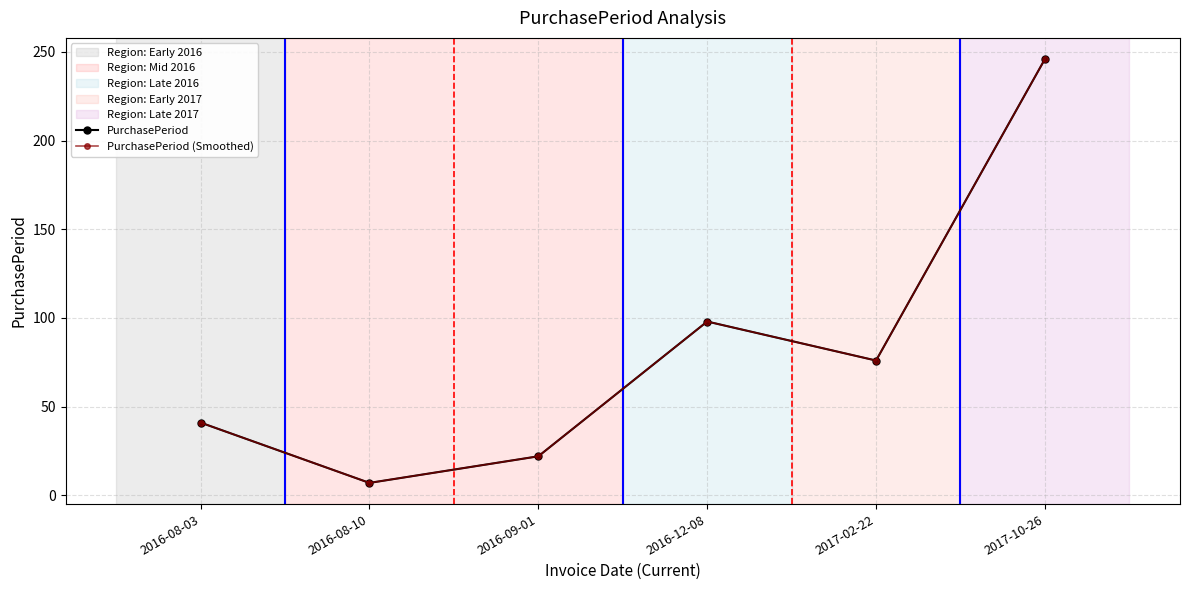

Does the chart have visible grid lines?

Yes